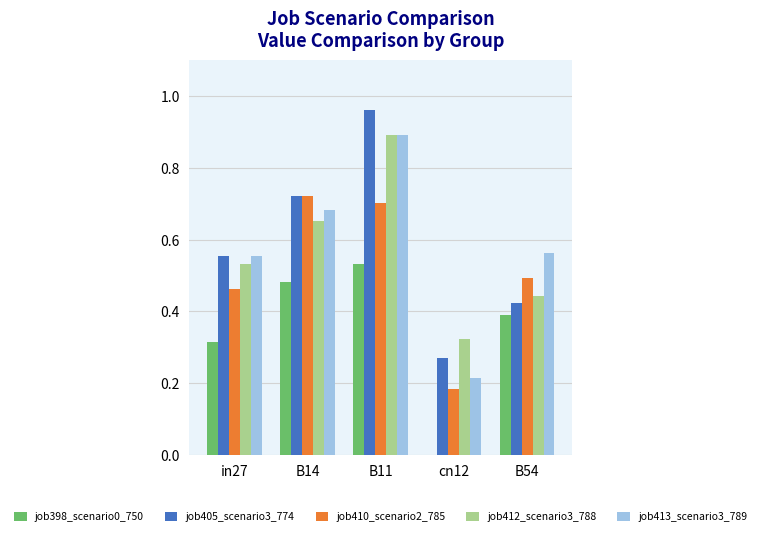

How many data points does each series have?

5